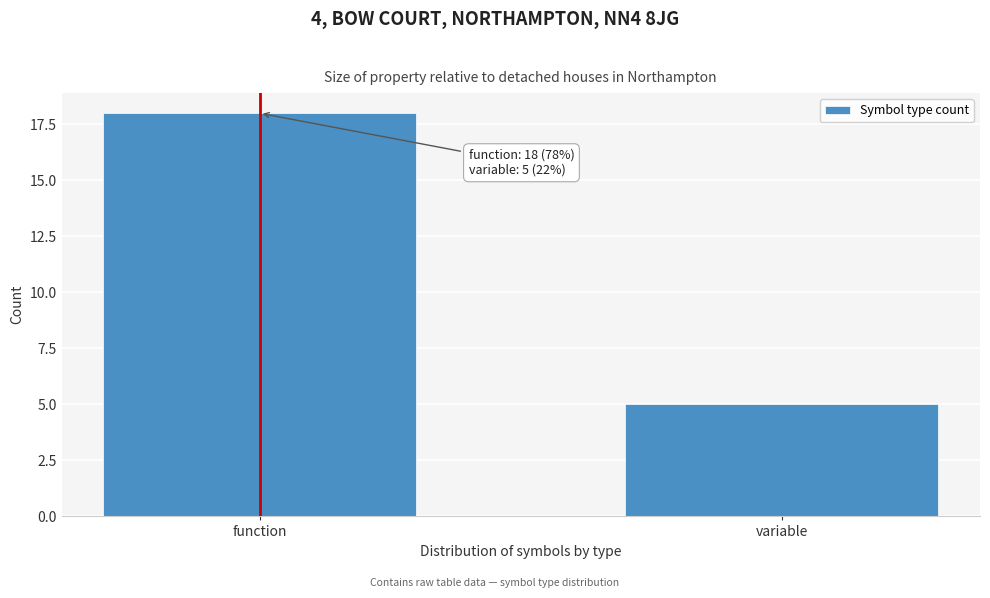

Reading left to right, what are all the values shown in this chart?

function=18	variable=5